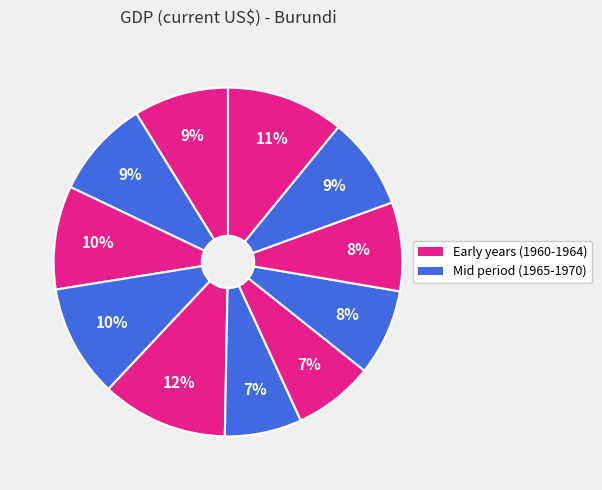

How many segments does this pie chart have?

11